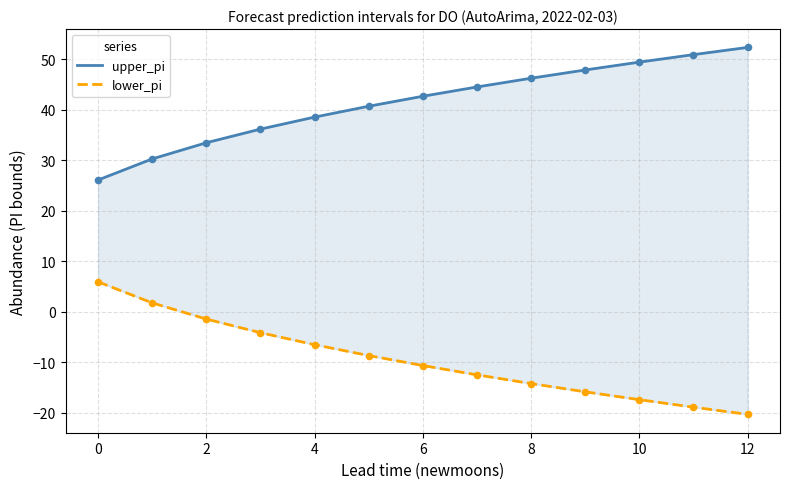

Which series reaches the minimum Y coordinate?

lower_pi